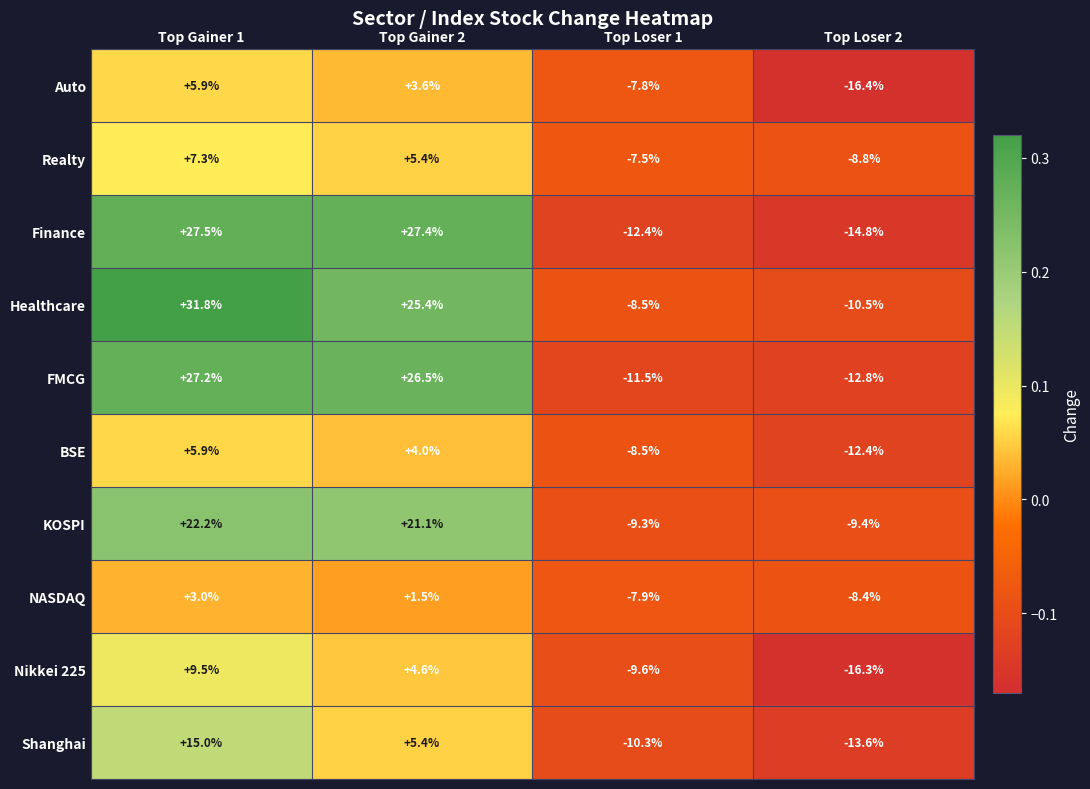

How many positive values does the NASDAQ series have?

2